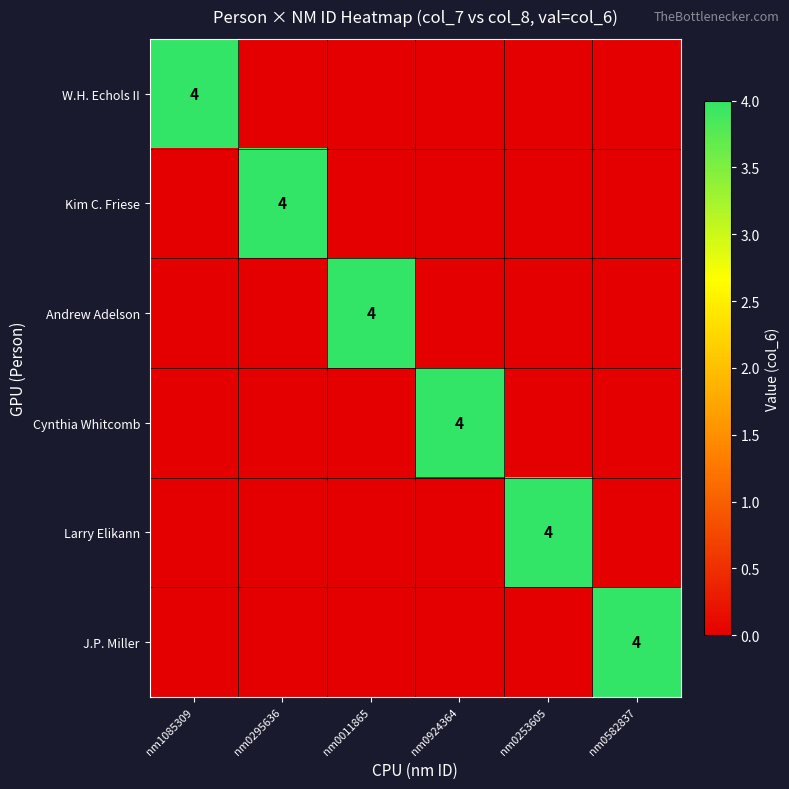

Which has a higher value, nm0582837 or nm0924364?

nm0582837